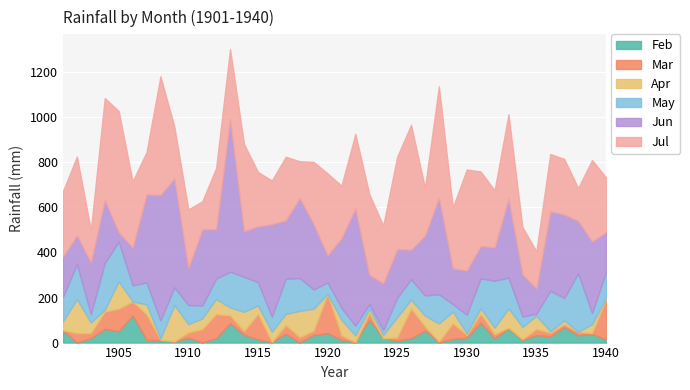

At which category is the sum across all series the highest?

1913